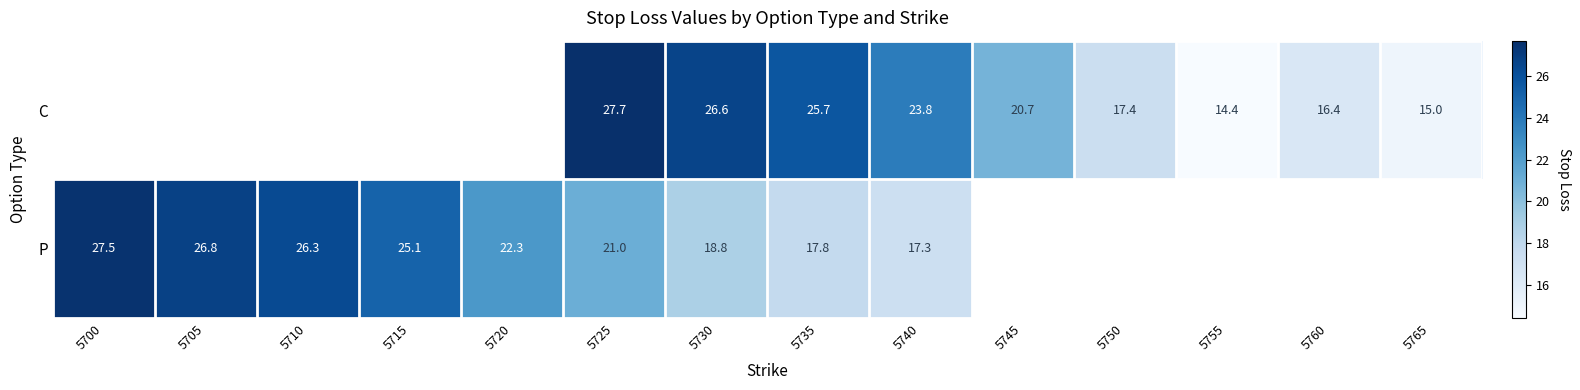

What is the sum of the C values at 5765 and 5725?

42.7